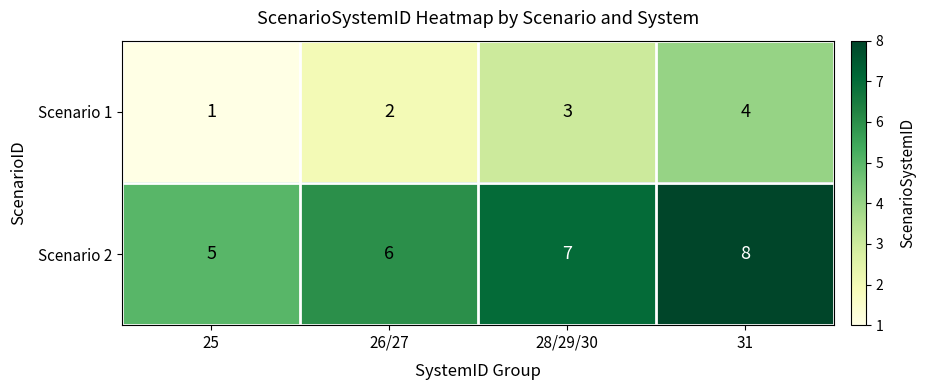

What is the difference between the maximum and minimum values in the Scenario 1 series?

3